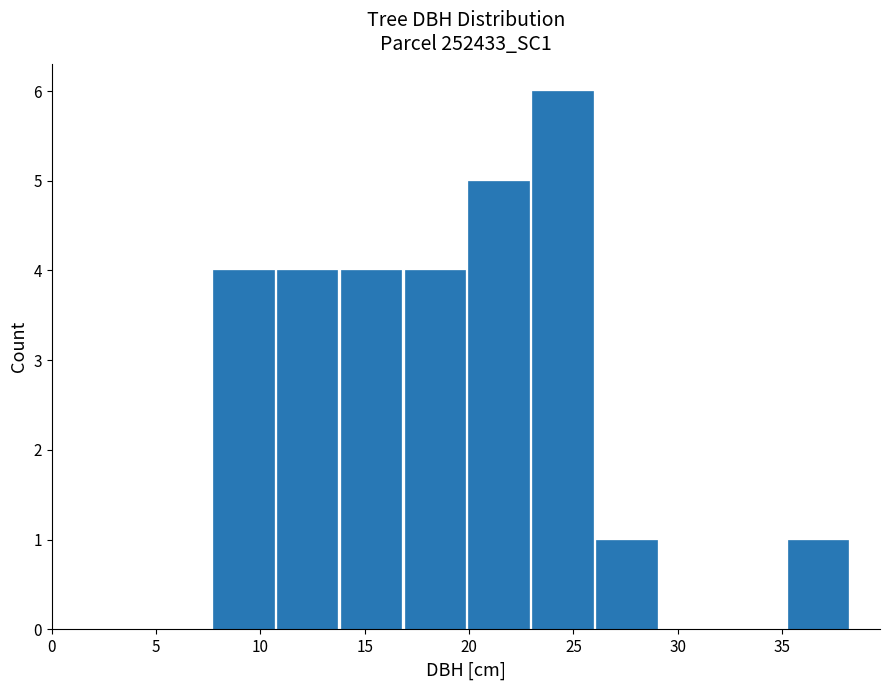

Reading left to right, transcribe this chart: for each bar, give the range it covers on the x-axis and its height. Neither the bar edges nor the heights are printed on the chart, so give them approximately, as read against the axes.

7.5 to 10.5: 4
10.5 to 14.0: 4
14.0 to 17.0: 4
17.0 to 20.0: 4
20.0 to 23.0: 5
23.0 to 26.0: 6
26.0 to 29.0: 1
29.0 to 32.0: 0
32.0 to 35.0: 0
35.0 to 38.5: 1